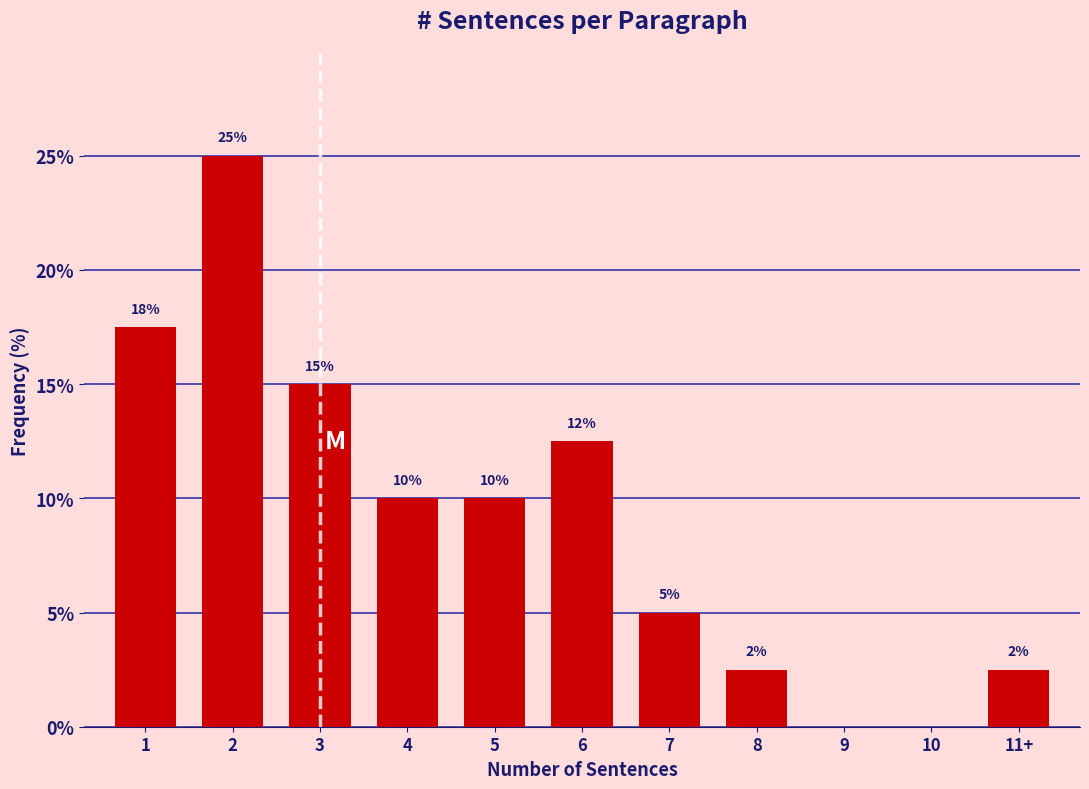

Between 7 and 11+, which is larger?

7